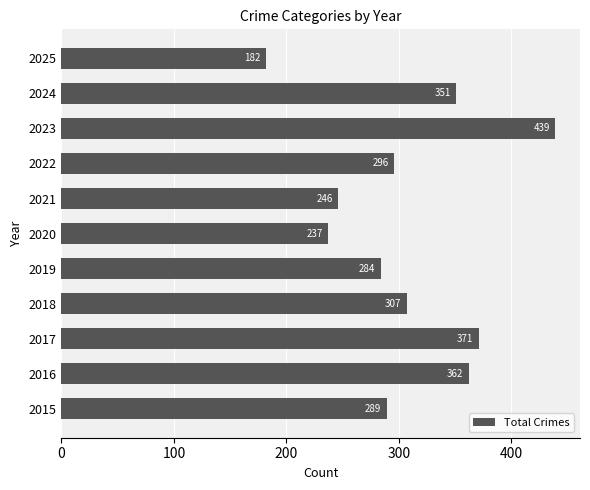

What is the average value?

306